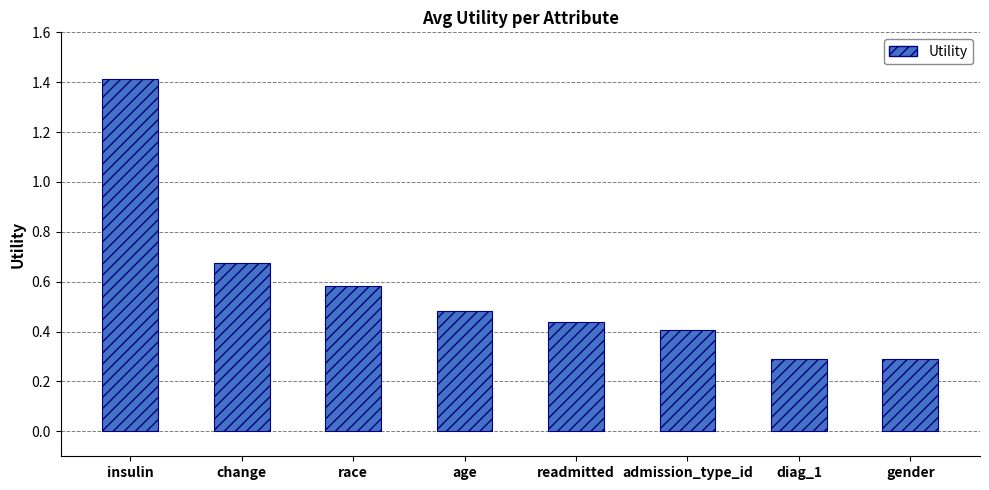

What position from the right is change?

7